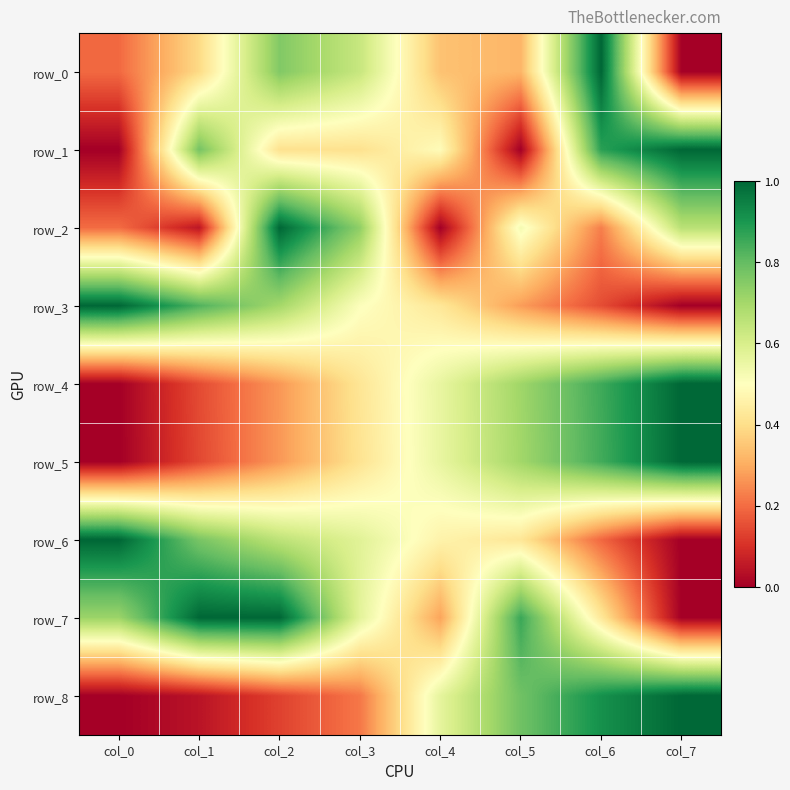

Reading left to right, list all the values displayed in this chart.

row_0: col_0=0.2	col_1=0.4	col_2=0.8	col_3=0.6	col_4=0.3	col_5=0.3	col_6=1.0	col_7=0.0
row_1: col_0=0.0	col_1=0.8	col_2=0.4	col_3=0.4	col_4=0.5	col_5=0.0	col_6=0.9	col_7=1.0
row_2: col_0=0.2	col_1=0.0	col_2=1.0	col_3=0.7	col_4=0.0	col_5=0.5	col_6=0.2	col_7=0.7
row_3: col_0=1.0	col_1=0.8	col_2=0.7	col_3=0.5	col_4=0.4	col_5=0.3	col_6=0.1	col_7=0.0
row_4: col_0=0.0	col_1=0.1	col_2=0.3	col_3=0.4	col_4=0.6	col_5=0.7	col_6=0.9	col_7=1.0
row_5: col_0=0.0	col_1=0.1	col_2=0.3	col_3=0.4	col_4=0.6	col_5=0.7	col_6=0.8	col_7=1.0
row_6: col_0=1.0	col_1=0.8	col_2=0.7	col_3=0.6	col_4=0.5	col_5=0.4	col_6=0.2	col_7=0.0
row_7: col_0=0.7	col_1=1.0	col_2=1.0	col_3=0.6	col_4=0.3	col_5=0.9	col_6=0.4	col_7=0.0
row_8: col_0=0.0	col_1=0.0	col_2=0.1	col_3=0.2	col_4=0.6	col_5=0.8	col_6=0.9	col_7=1.0